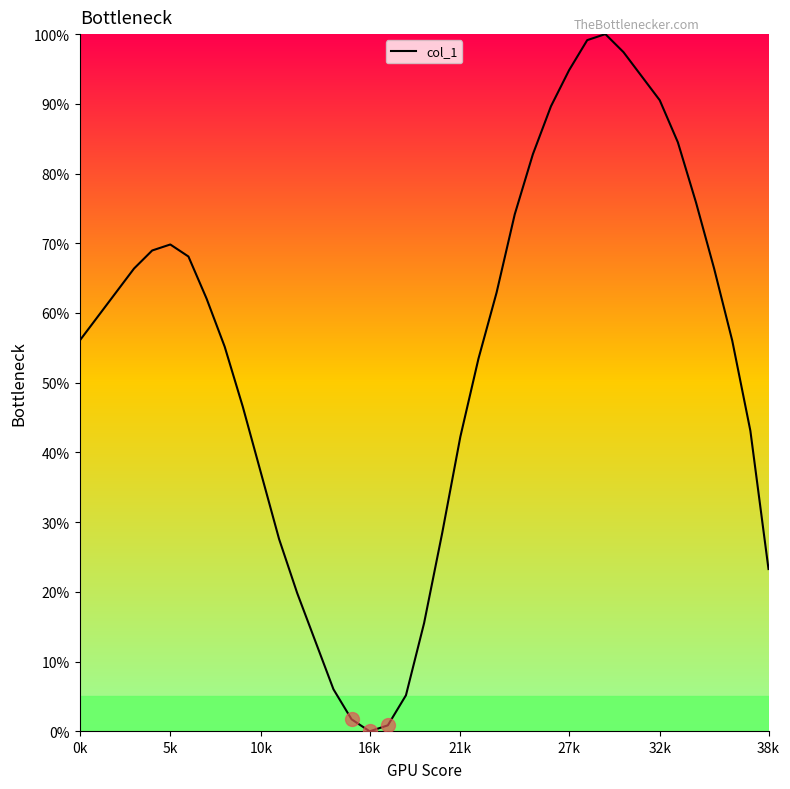

Reading right to left, list all the values displayed in this chart.

23.3	43.1	56.0	66.4	75.9	84.5	90.5	94.0	97.4	100.0	99.1	94.8	89.7	82.8	74.1	62.9	53.4	42.2	28.4	15.5	5.2	0.9	0.0	1.7	6.0	12.9	19.8	27.6	37.1	46.6	55.2	62.1	68.1	69.8	69.0	66.4	62.9	59.5	56.0